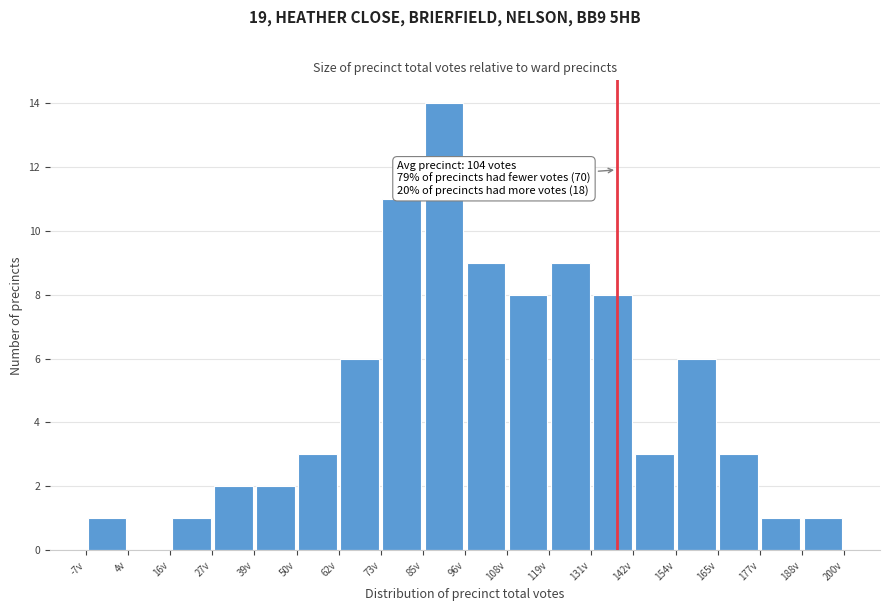

Over which range of the x-axis is the bar tallest?

85.0 to 96.5